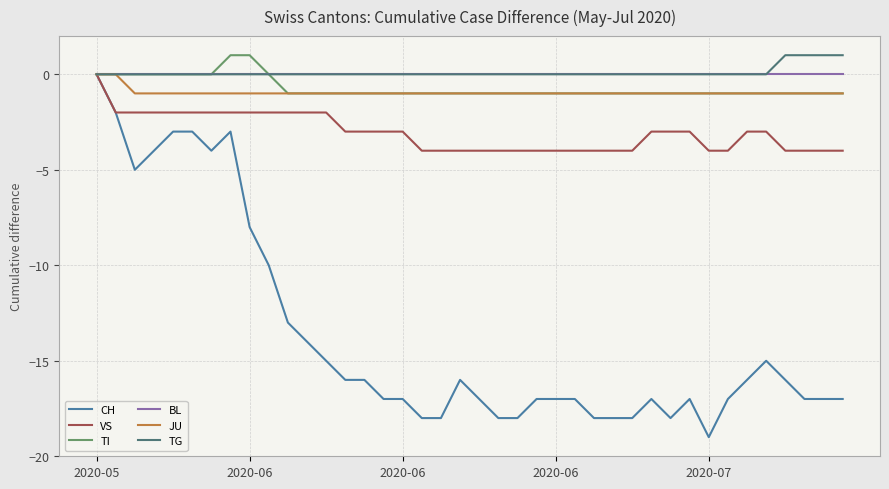

What is the minimum value shown in the chart?

-19